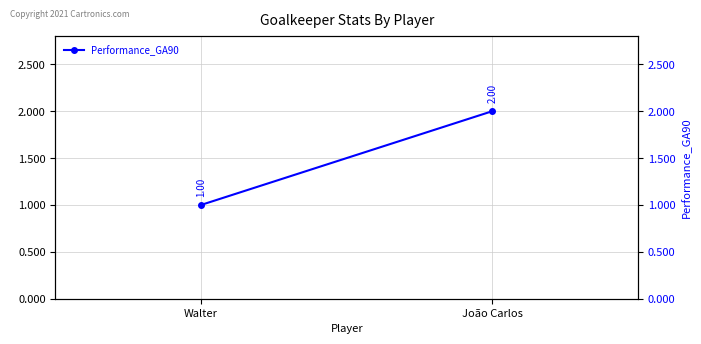

What is the value of the 2nd point from the left?

2